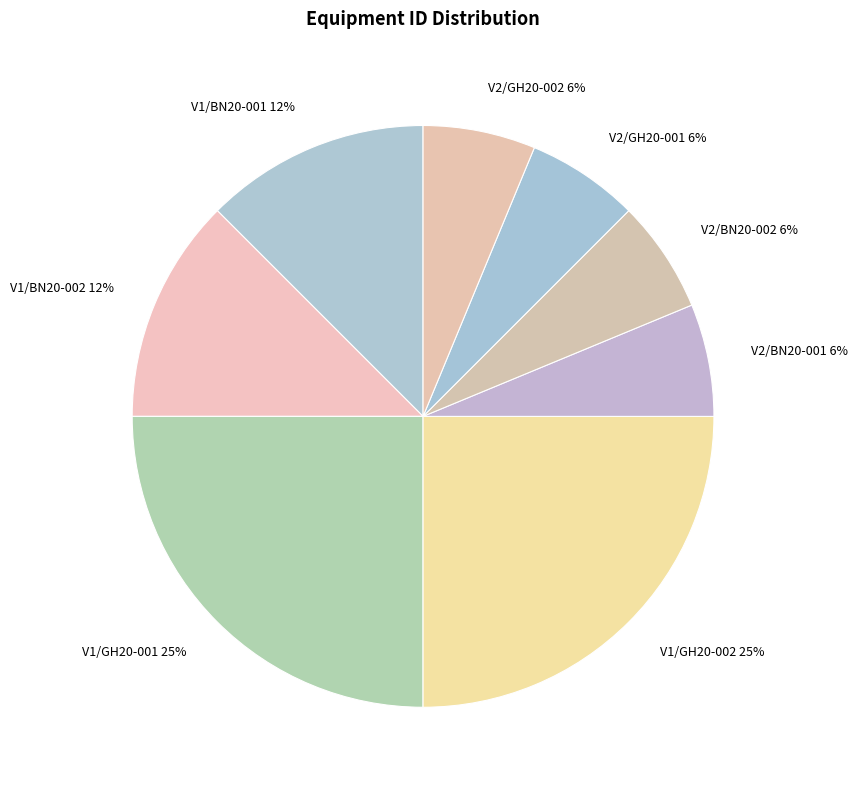

What percentage is the V2/BN20-002 slice, to the nearest percent?

6%